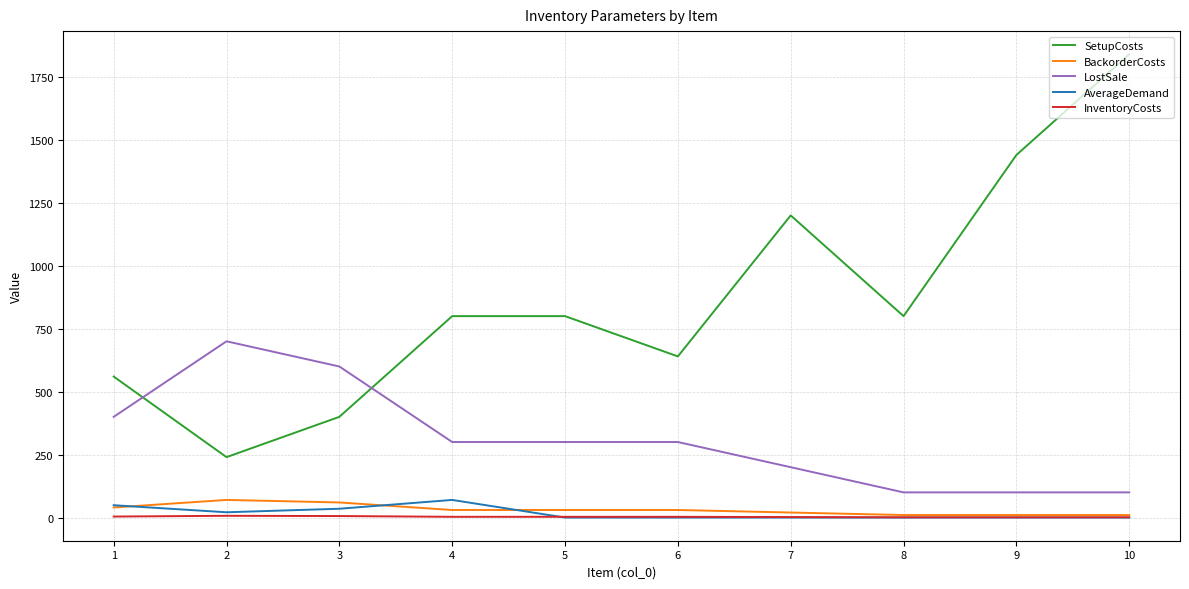

How many series are shown in this chart?

5